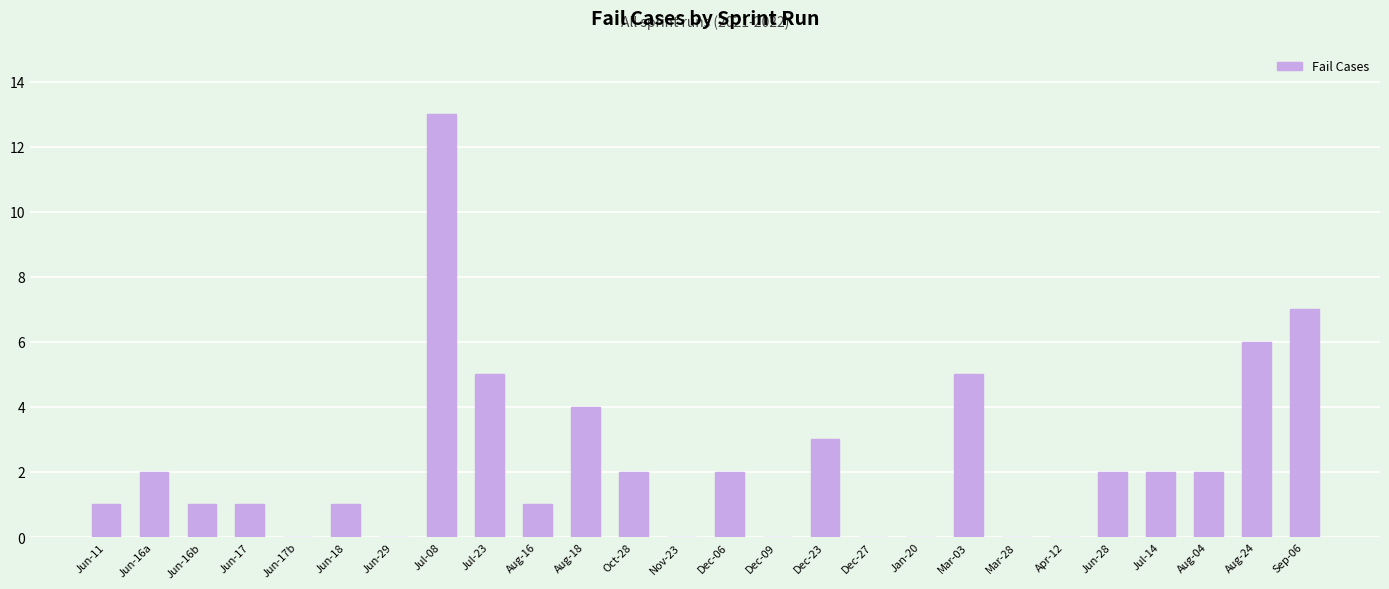

Approximately how many times larger is the value at Aug-16 compared to Jun-16a?

0.5